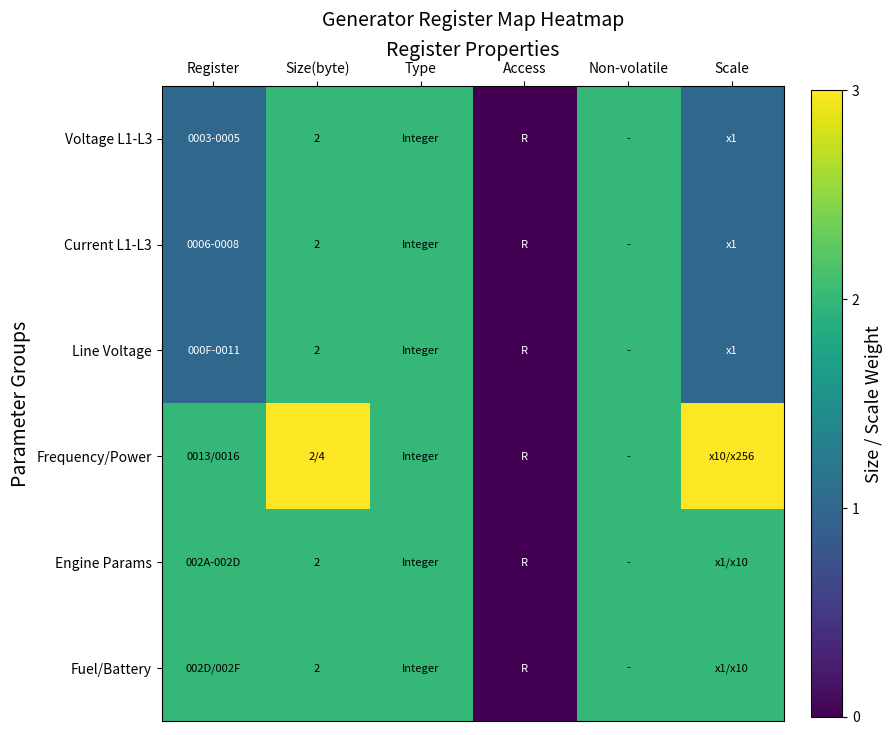

What is the spread (max minus min) of values at Register?

1